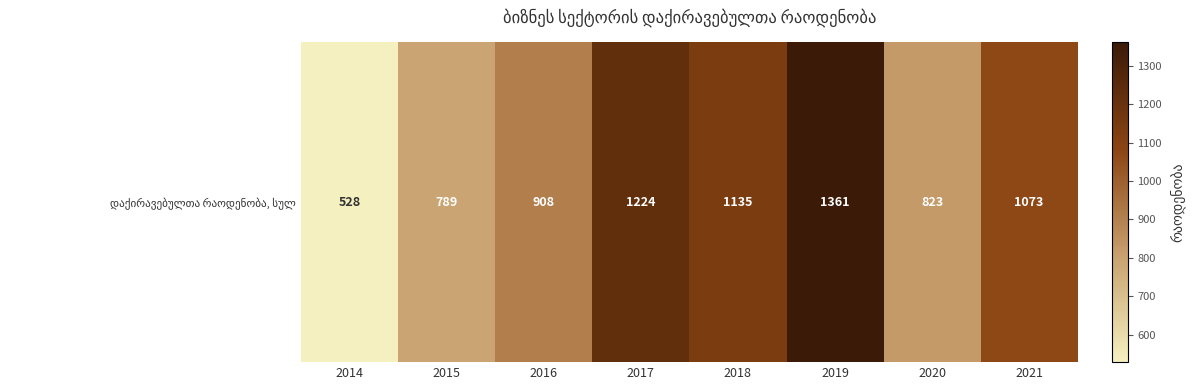

The chart shows a value of 1113 at 2015. True or false?

False